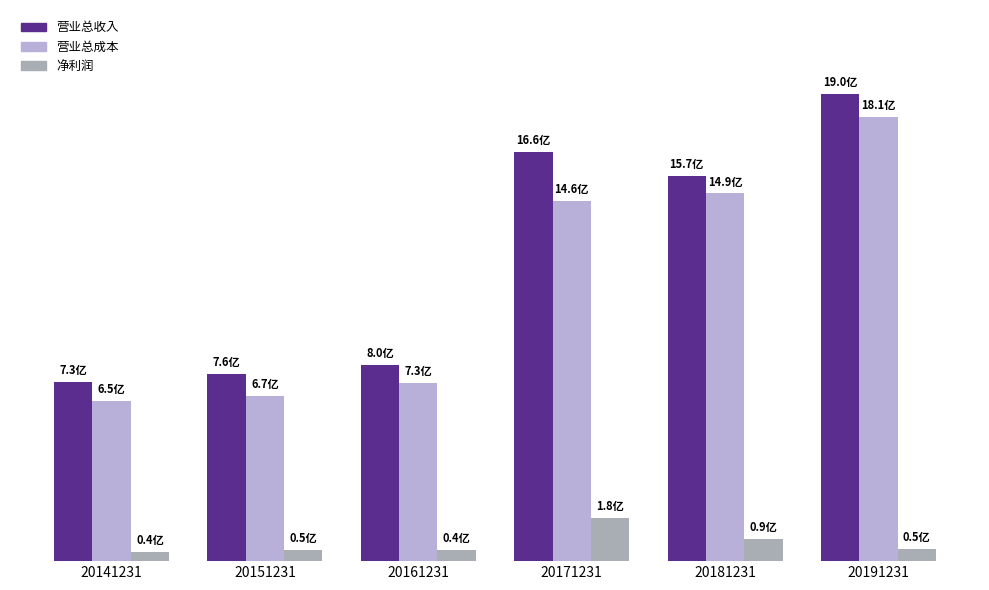

List the series in order of their peak value, highest first.

营业总收入, 营业总成本, 净利润